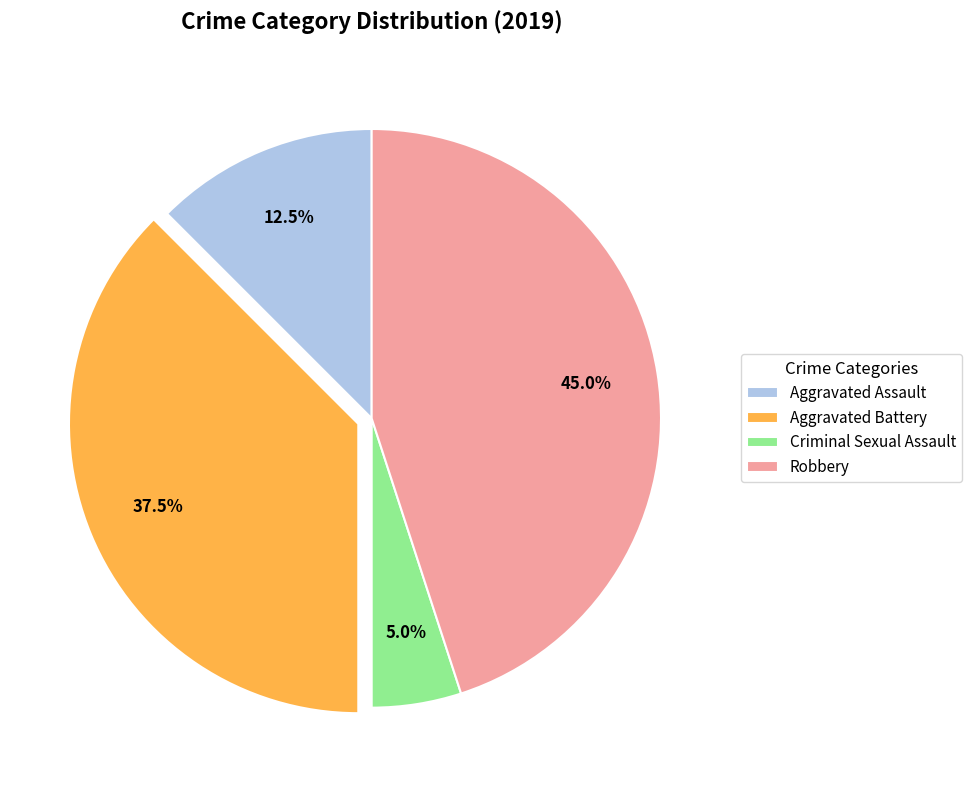

Is there any slice that represents more than half of the pie?

No